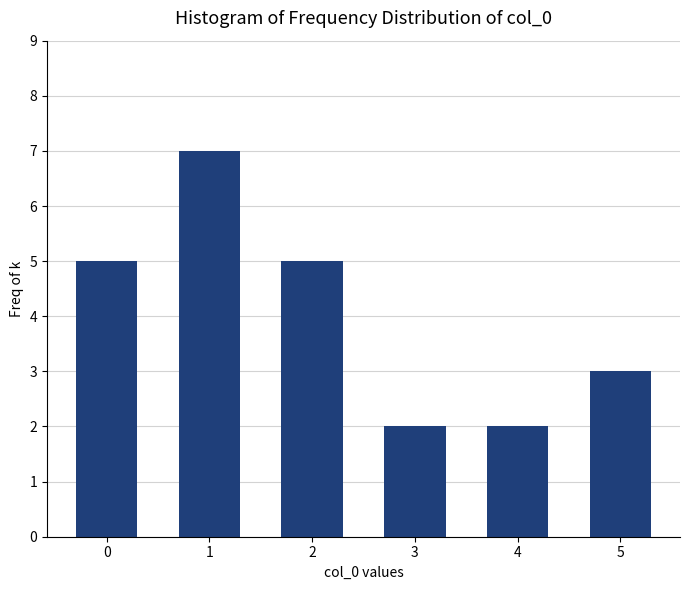

Reading right to left, extract all data points from this chart.

3	2	2	5	7	5